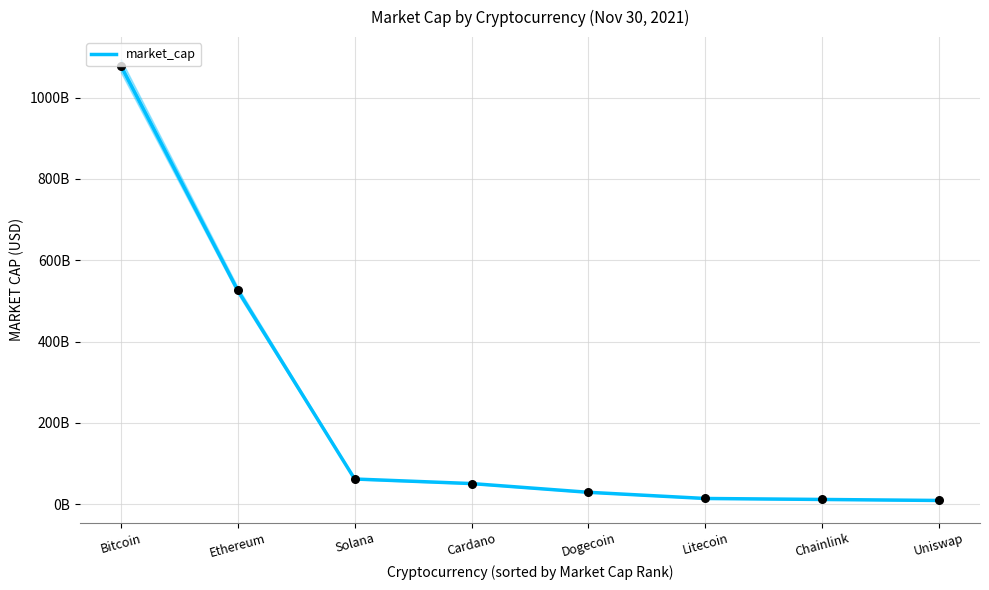

What is the change in value from Bitcoin to Litecoin?

-1064127330761